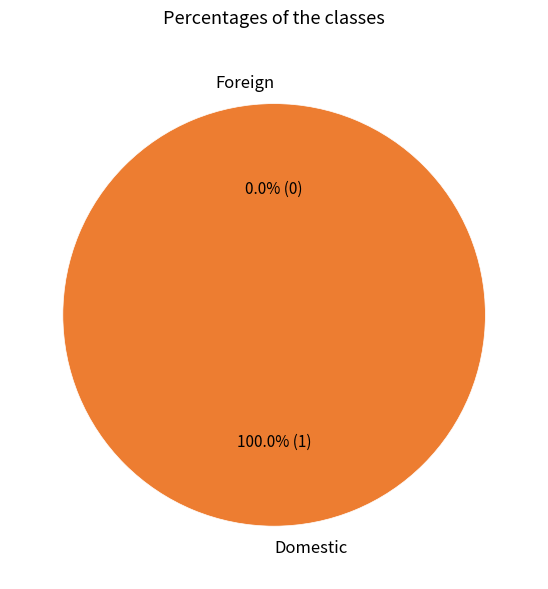

Rank the categories by value from lowest to highest.

Foreign, Domestic